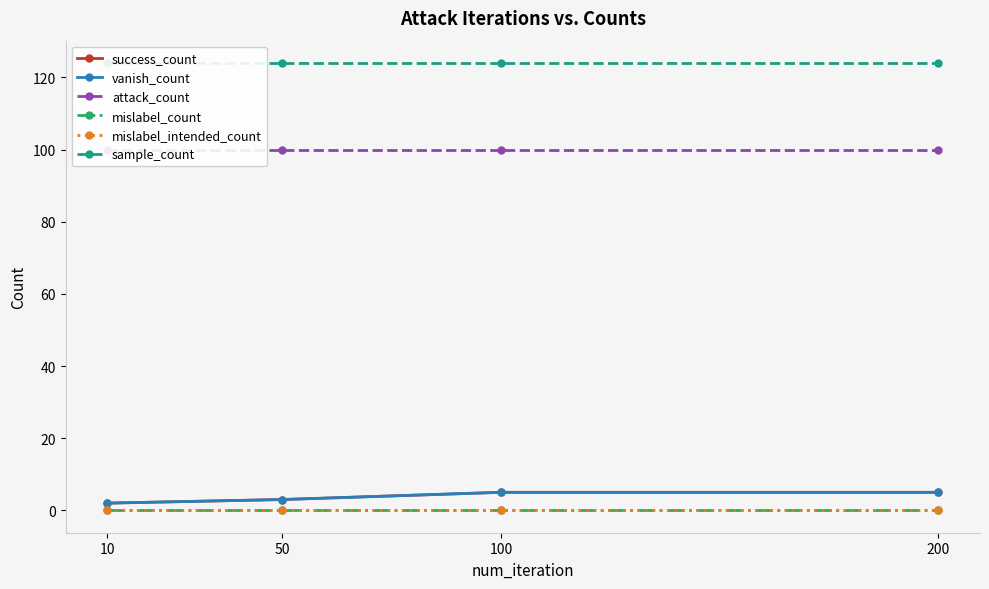

True or false: mislabel_intended_count and mislabel_count cross at least once.

False